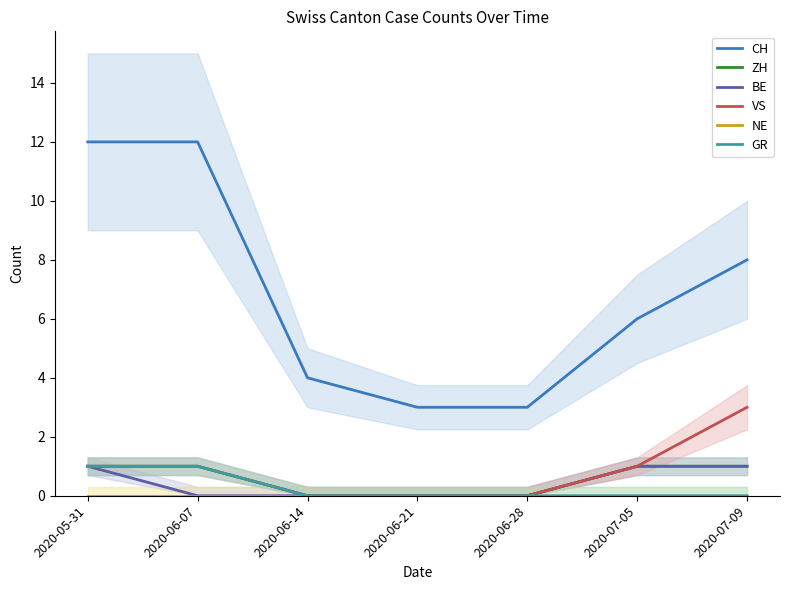

What is the total value across all series at 2020-07-09?

13